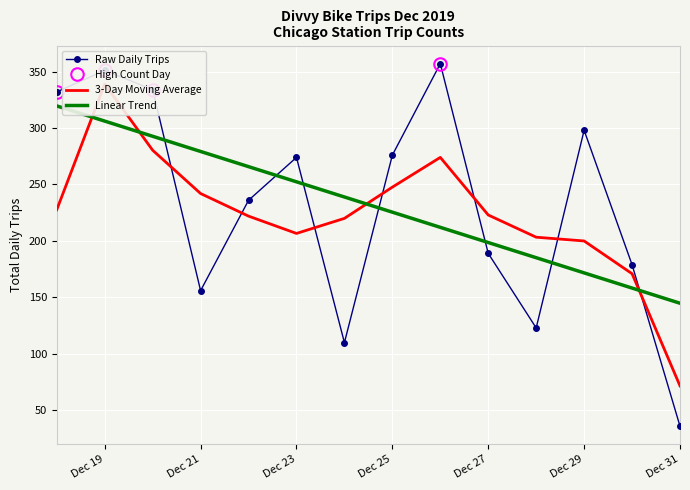

The value of Linear Trend at Dec 21 is 113.2. True or false?

False